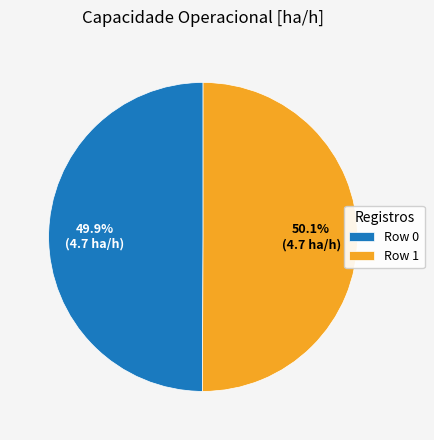

Is there a majority slice in this chart?

Yes